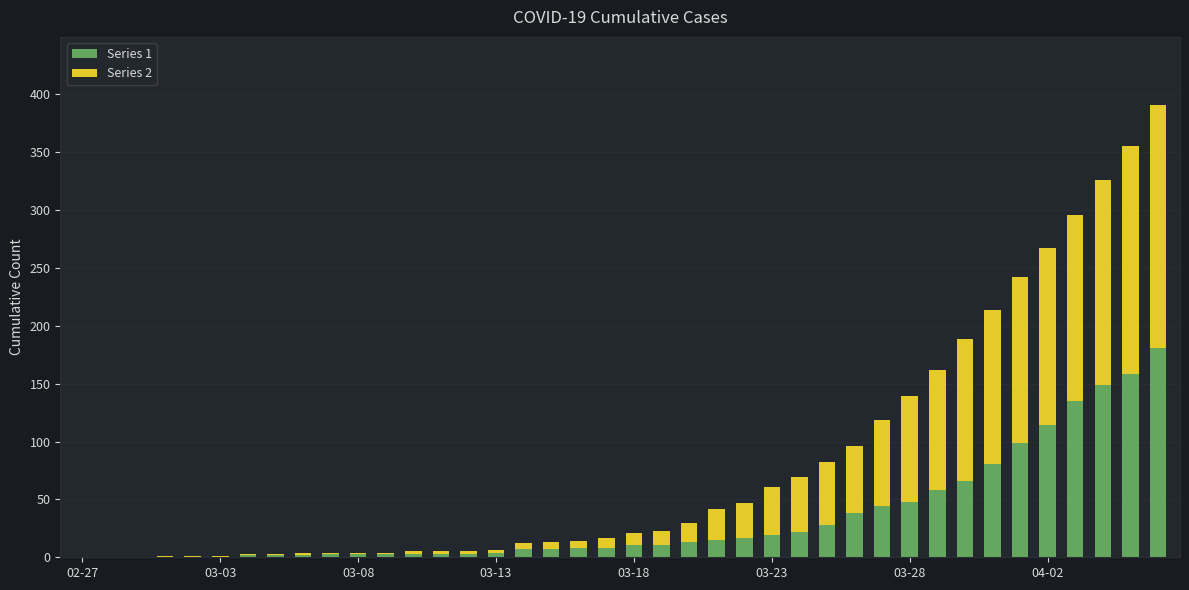

Are the bars grouped side by side (vs. stacked)?

No